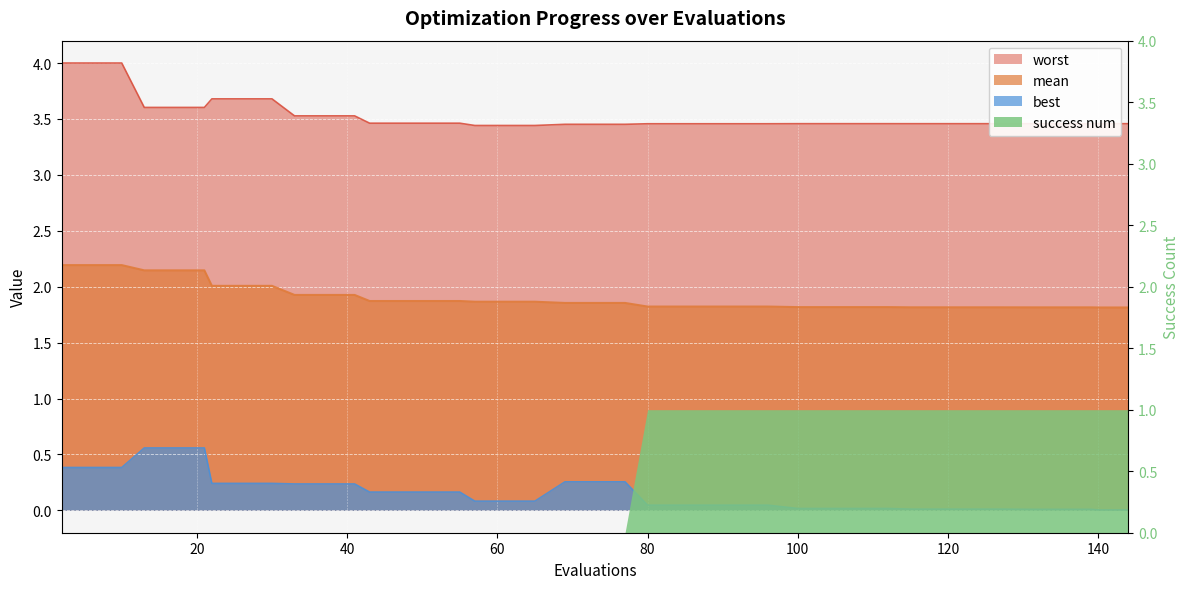

Where is mean nearest to the value 2?

22